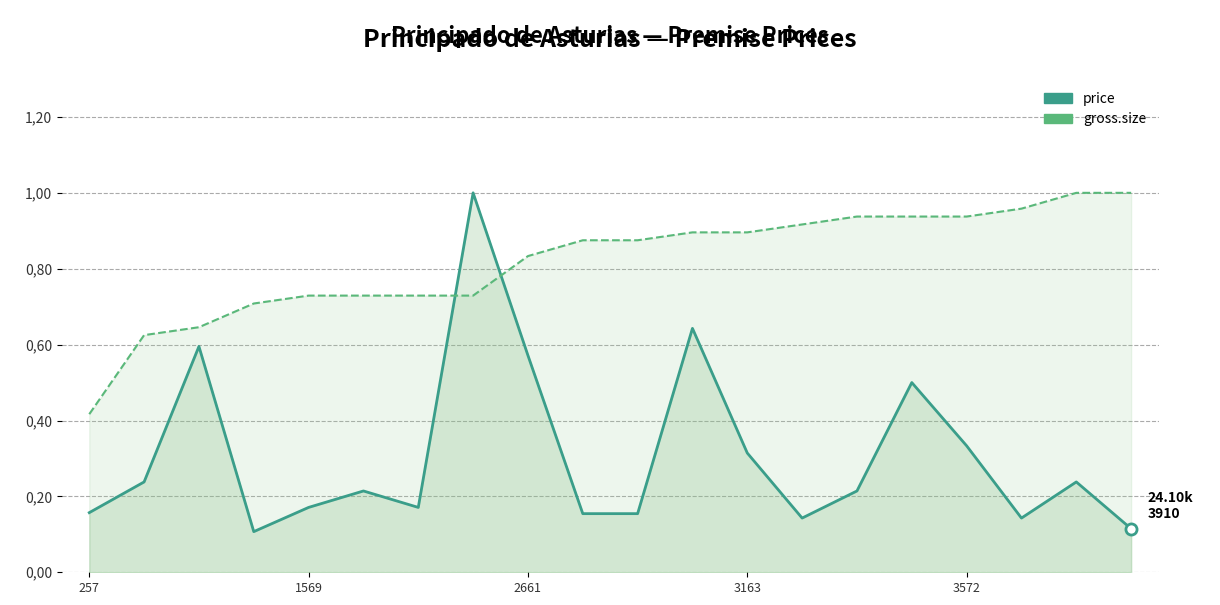

How many intersections are there between gross.size and price?

2